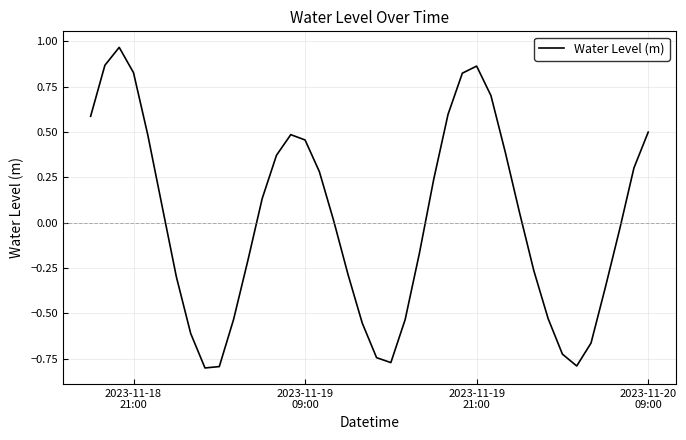

How many lines are shown in the chart?

1